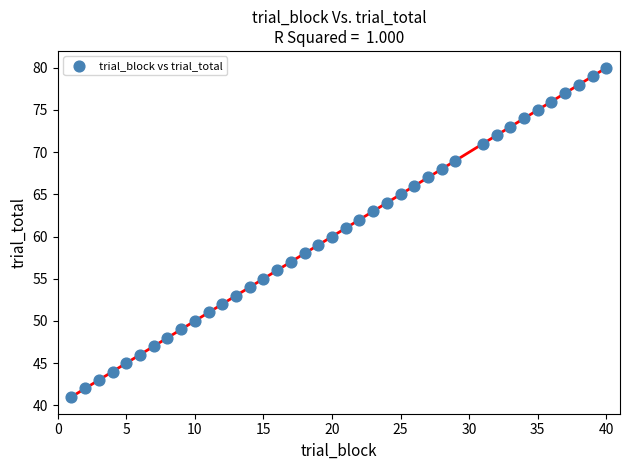

What is the range of Y values (max minus min)?

39